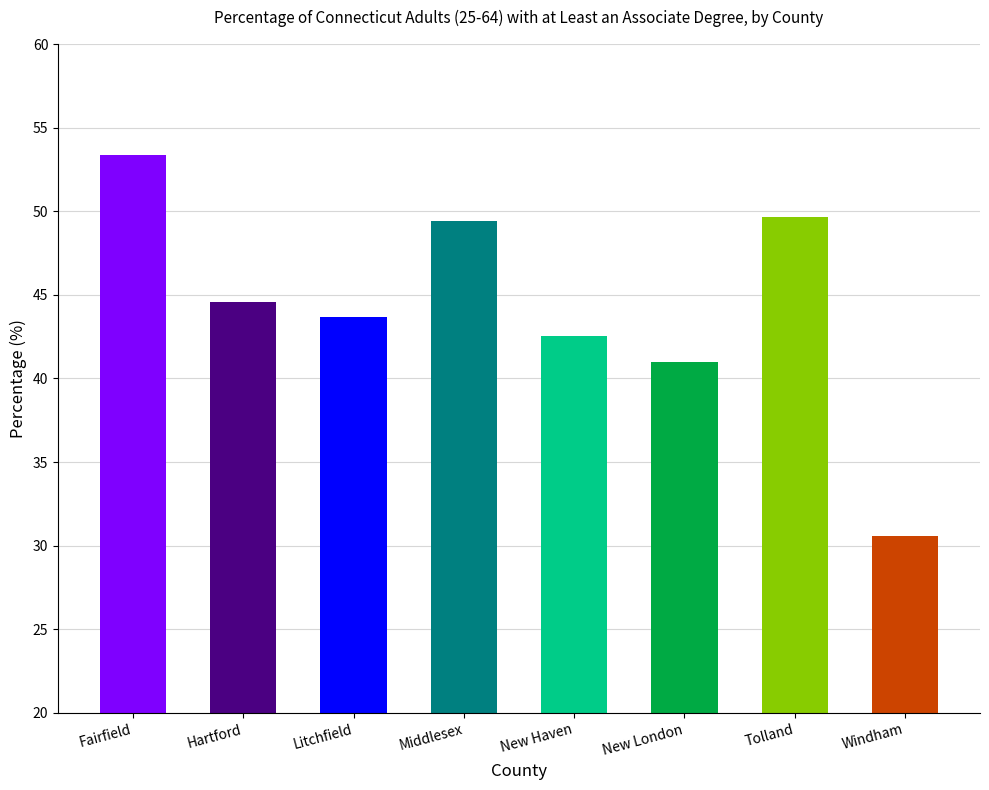

Reading left to right, extract all data points from this chart.

53.4	44.6	43.7	49.4	42.5	41.0	49.7	30.6